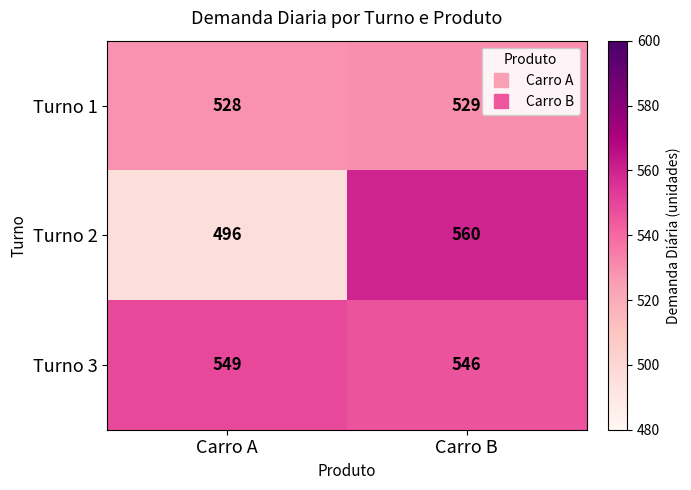

Rank the series by their maximum value, from lowest to highest.

Turno 1, Turno 3, Turno 2